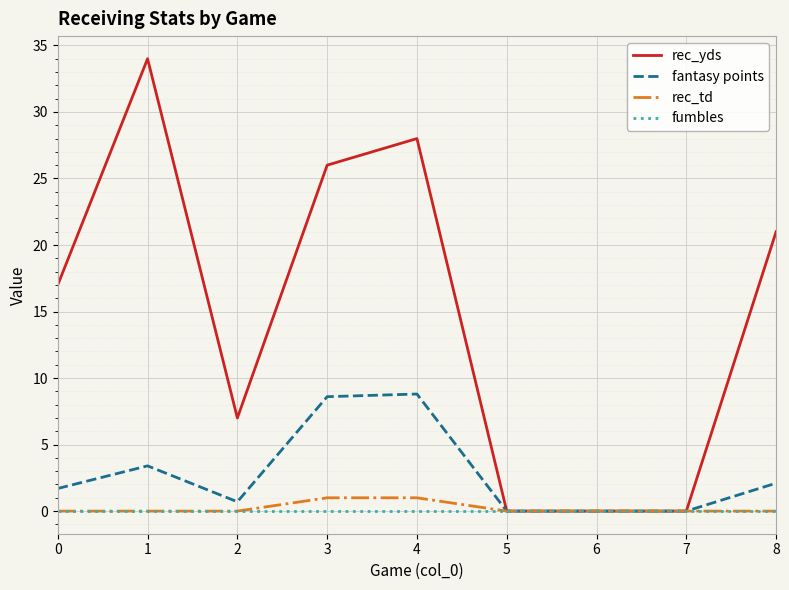

True or false: rec_yds has a value of 26.0 at 3.

True